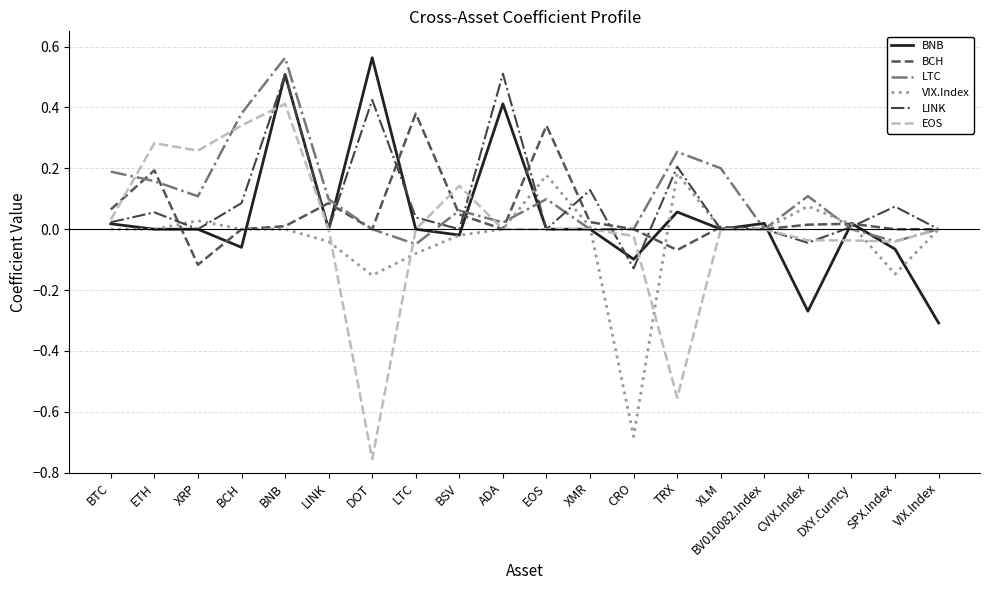

Which category has the lowest value in the BNB series?

VIX.Index